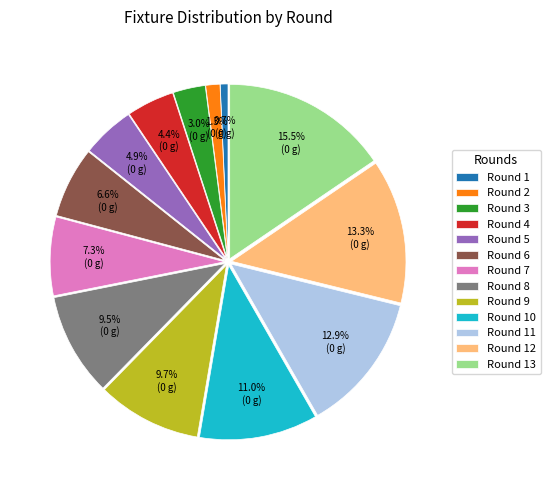

To the nearest percent, what is the difference between the Round 11 and Round 2 slice percentages?

12%